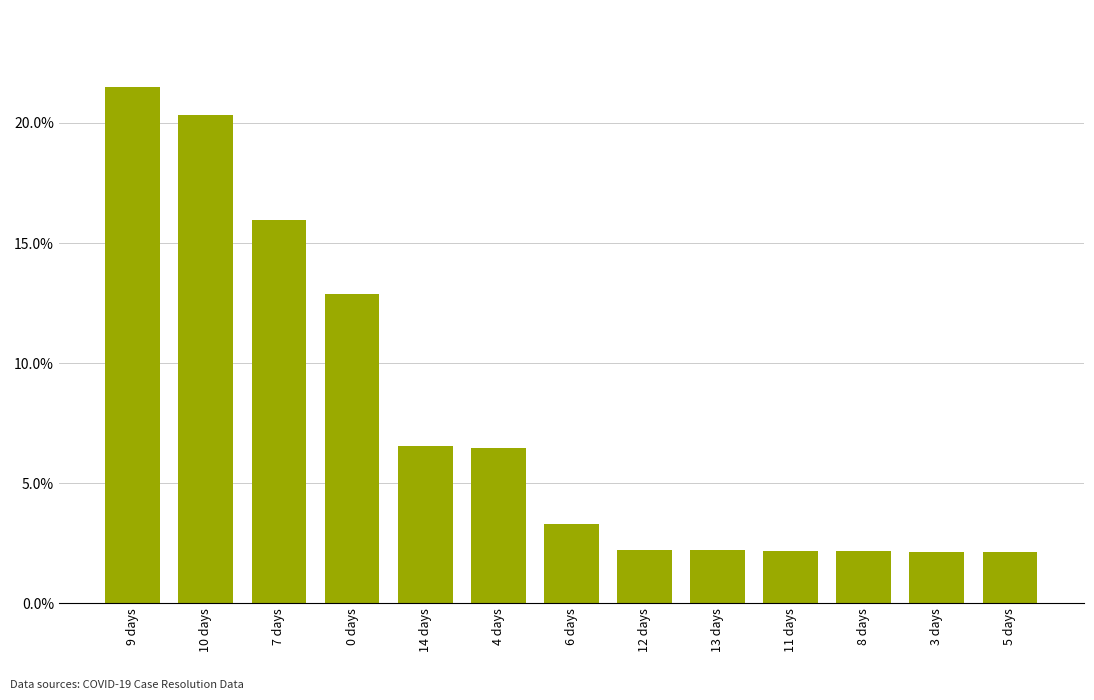

Are the bars horizontal?

No